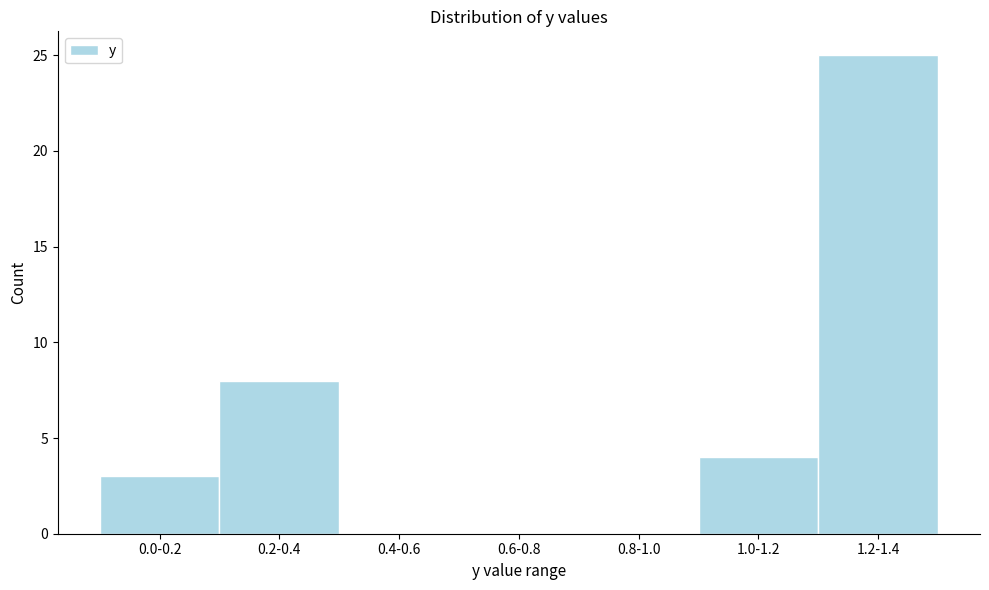

Reading left to right, what are all the values shown in this chart?

0.0-0.2=3	0.2-0.4=8	0.4-0.6=0	0.6-0.8=0	0.8-1.0=0	1.0-1.2=4	1.2-1.4=25